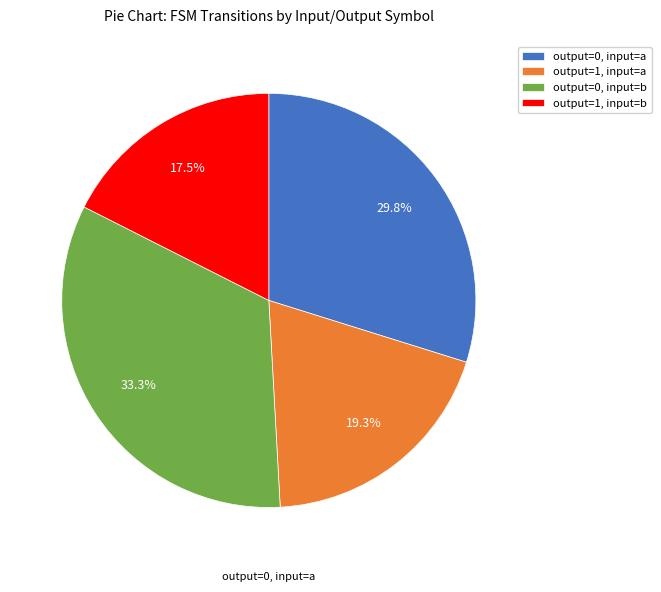

What is the total percentage of output=1, input=b and output=0, input=b?

50.9%